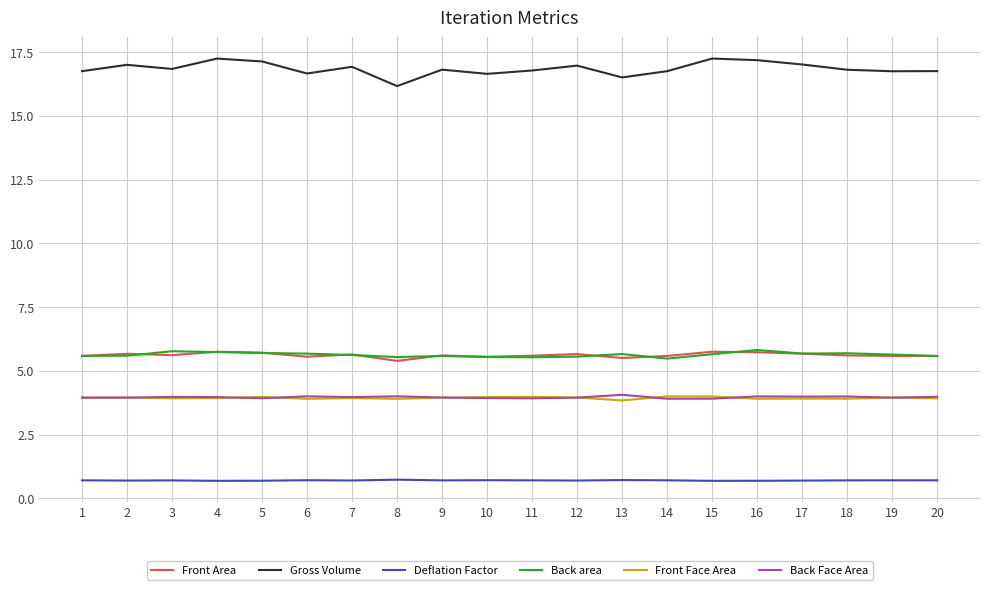

True or false: Gross Volume and Front Face Area intersect in this chart.

False